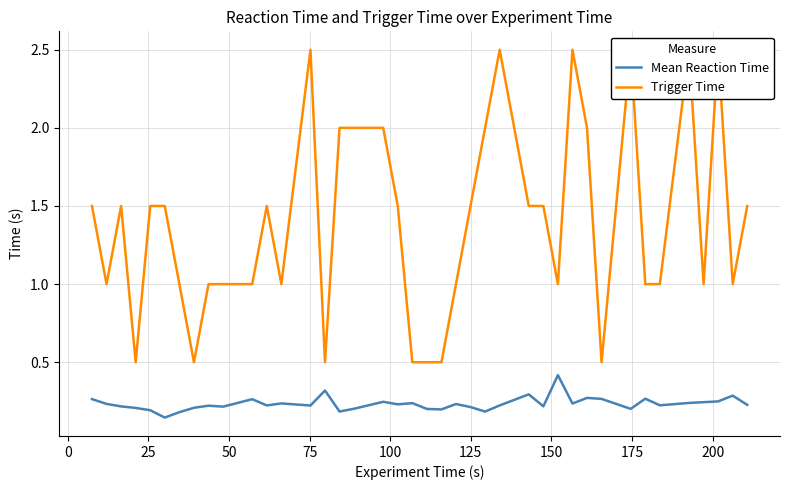

True or false: Mean Reaction Time and Trigger Time intersect in this chart.

False